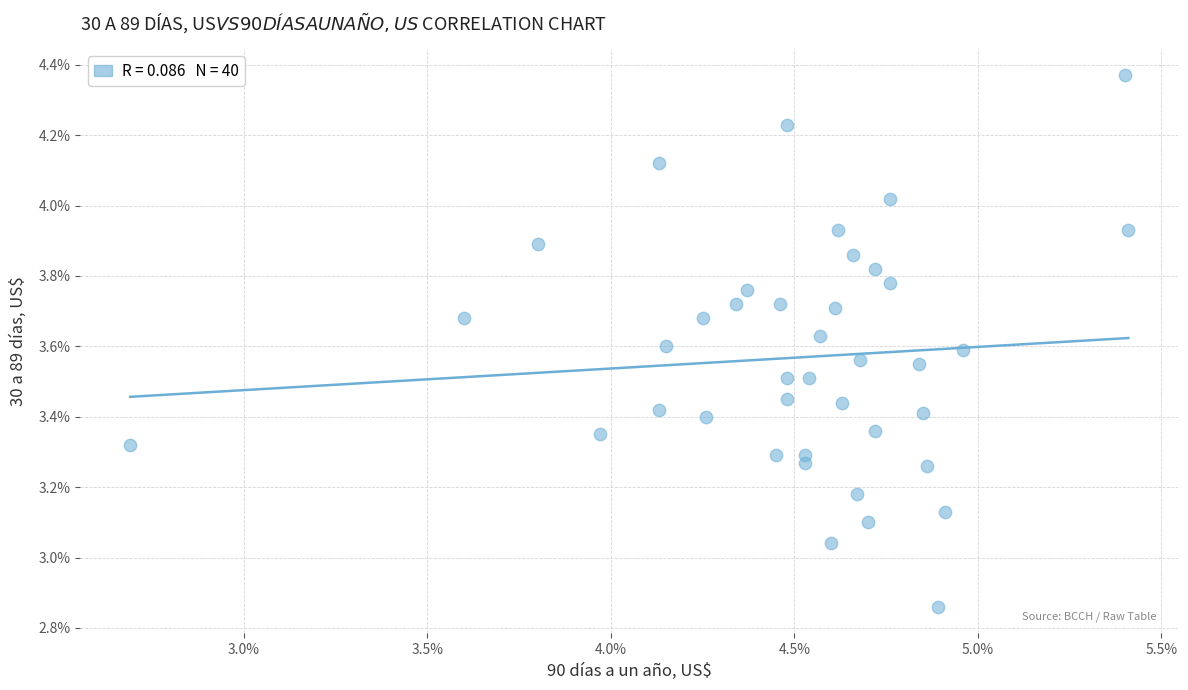

What is the range of X values (max minus min)?

2.7